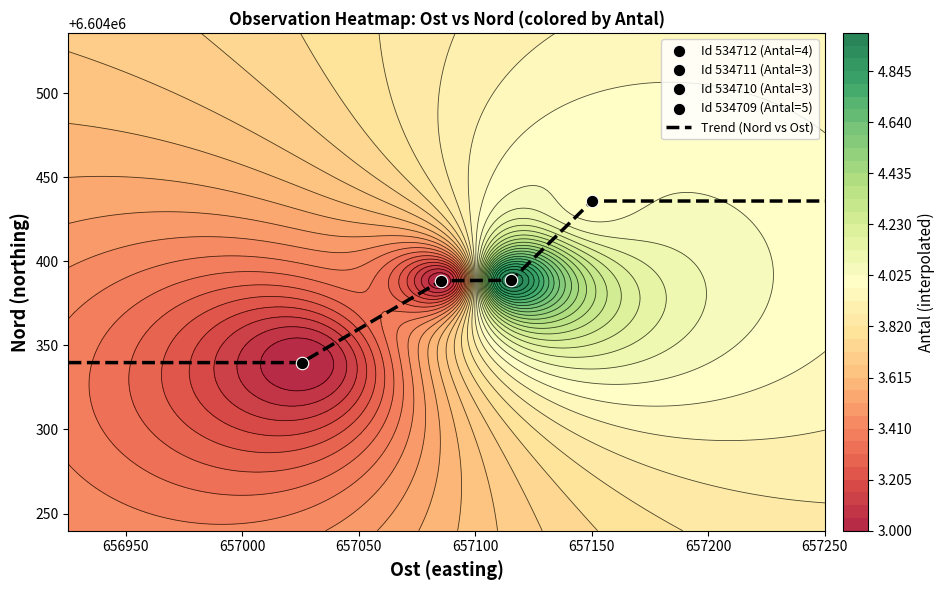

What is the difference between the 534710 values at Ost and Nord?

5947303.0